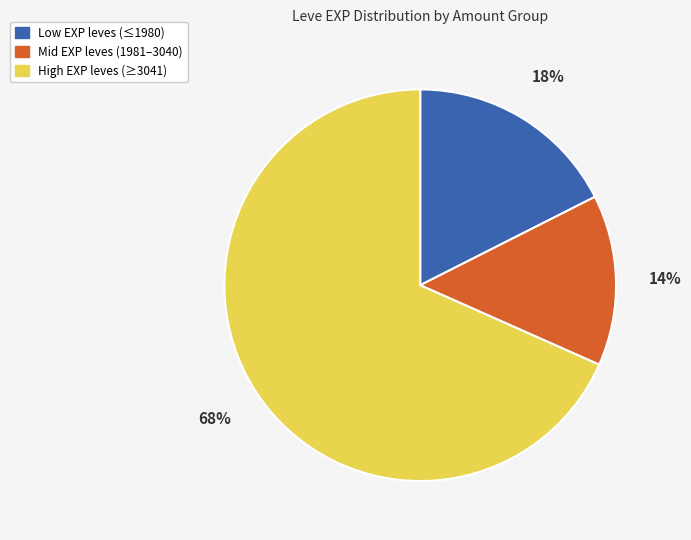

To the nearest percent, what is the difference between the largest and smallest slice percentages?

54%